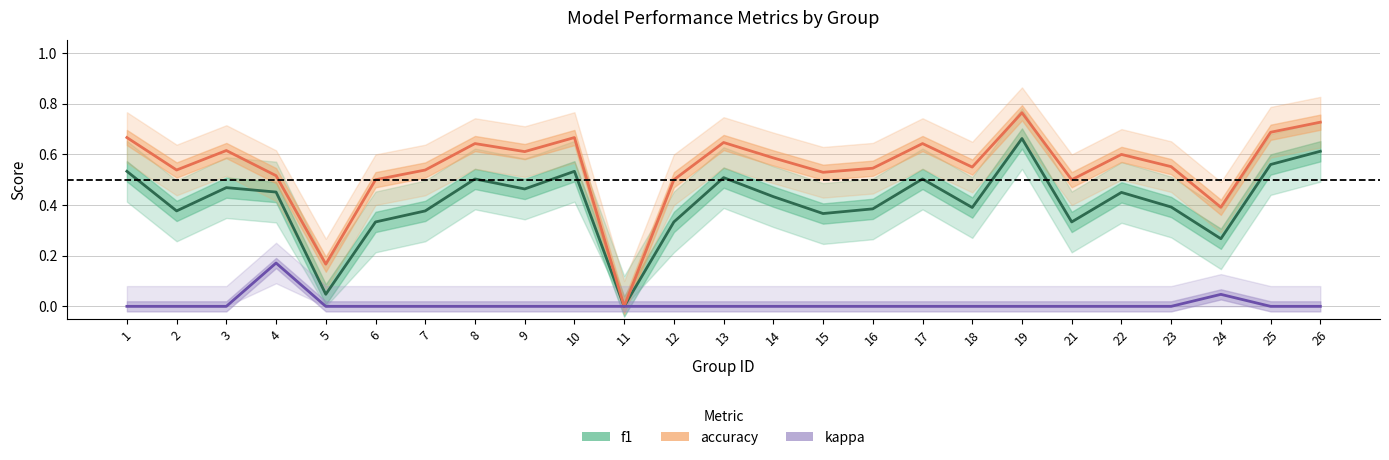

True or false: f1 and kappa cross at least once.

False